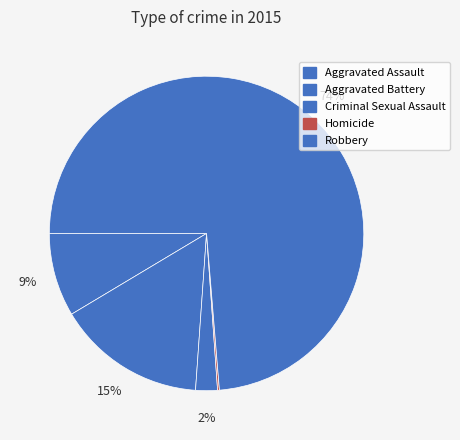

How many segments does this pie chart have?

5